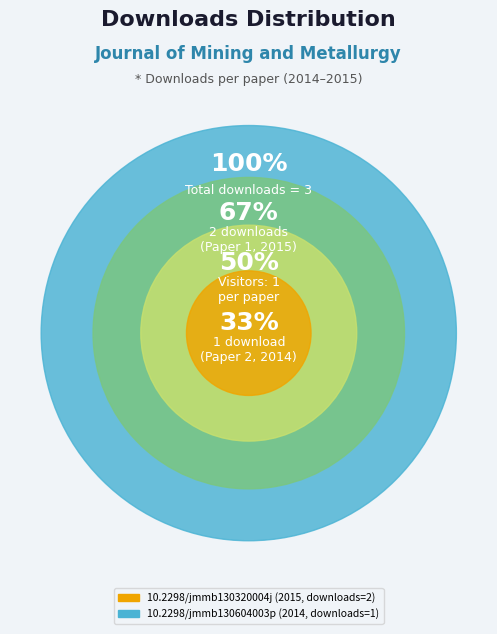

Between 10.2298/jmmb130604003p and 10.2298/jmmb130320004j, which is larger?

10.2298/jmmb130320004j